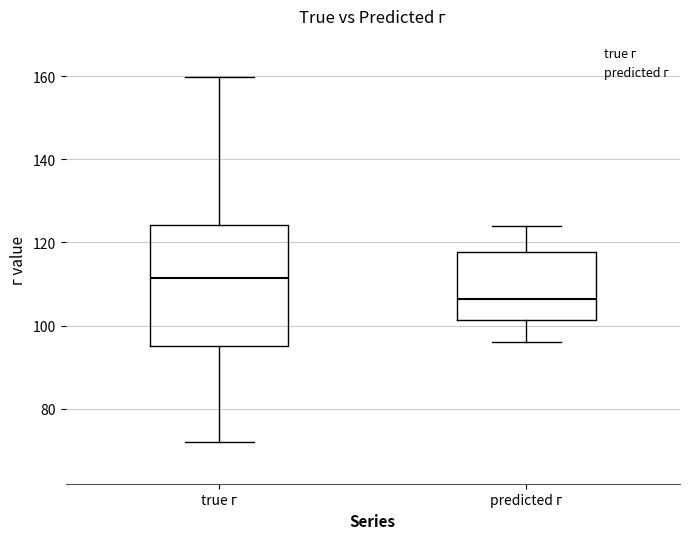

Comparing the boxes themselves (not the whiskers), which one is the tallest?

true г